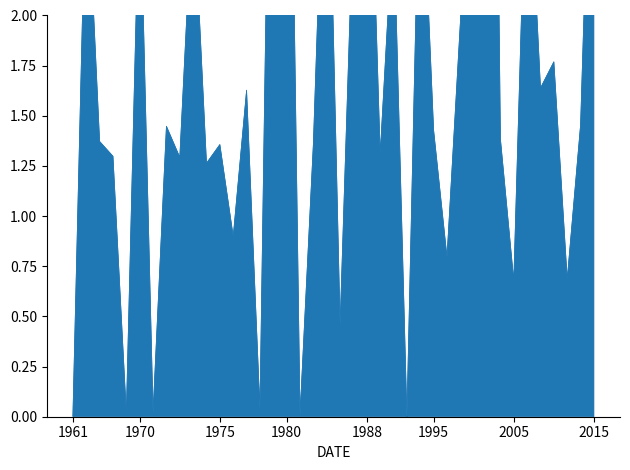

What is the average value?

1.9